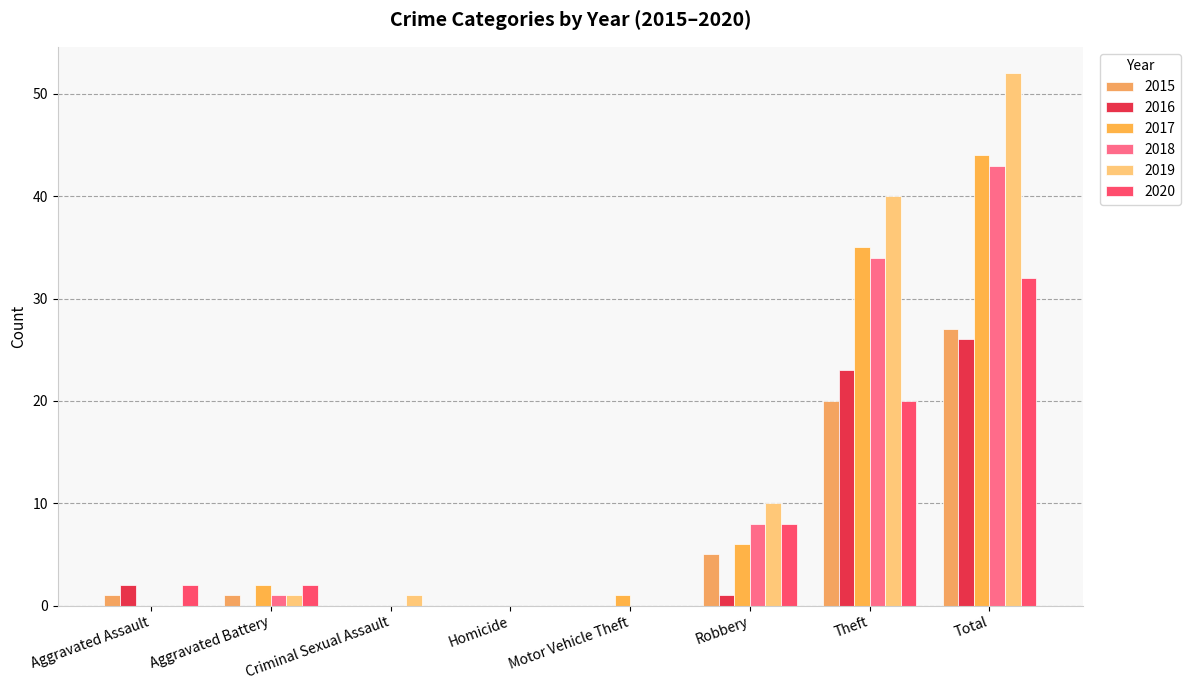

Which has a higher value, Criminal Sexual Assault or Homicide?

Criminal Sexual Assault